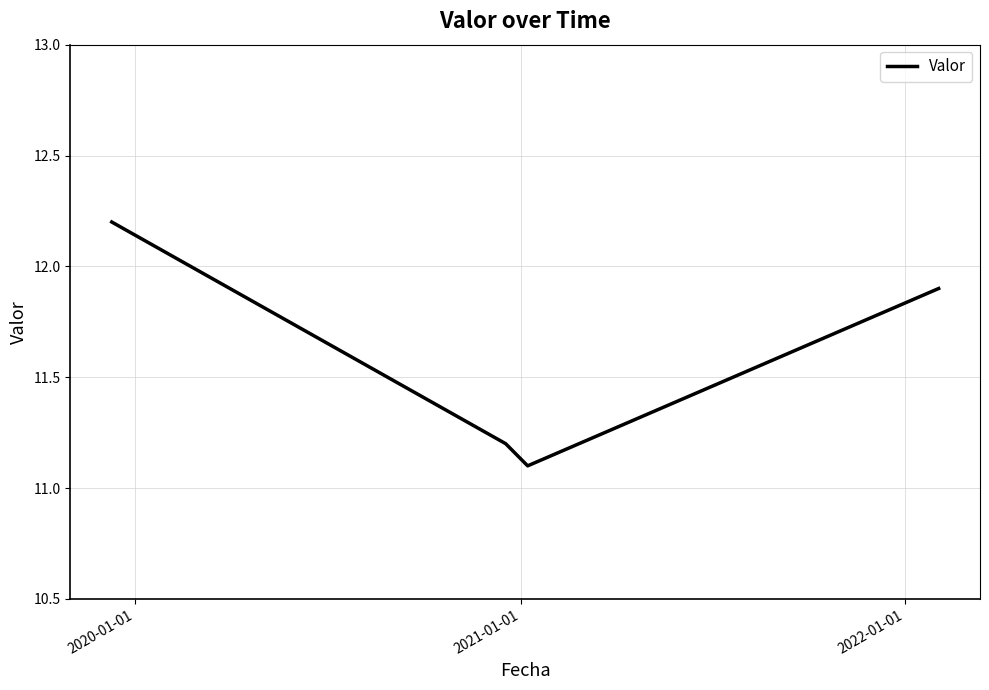

What is the average value?

11.6